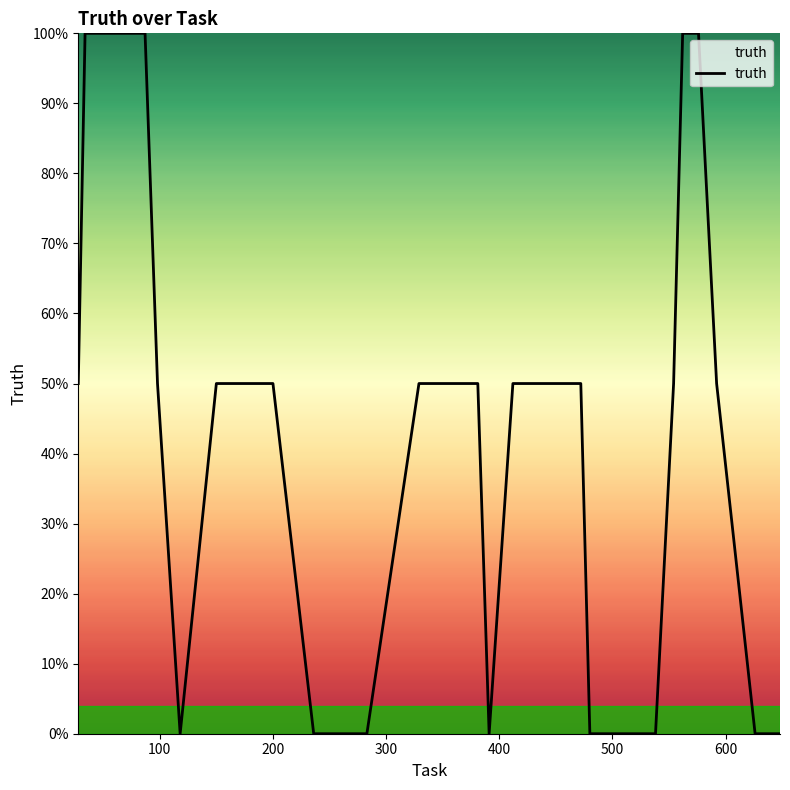

Does the chart display data point markers on the line(s)?

No